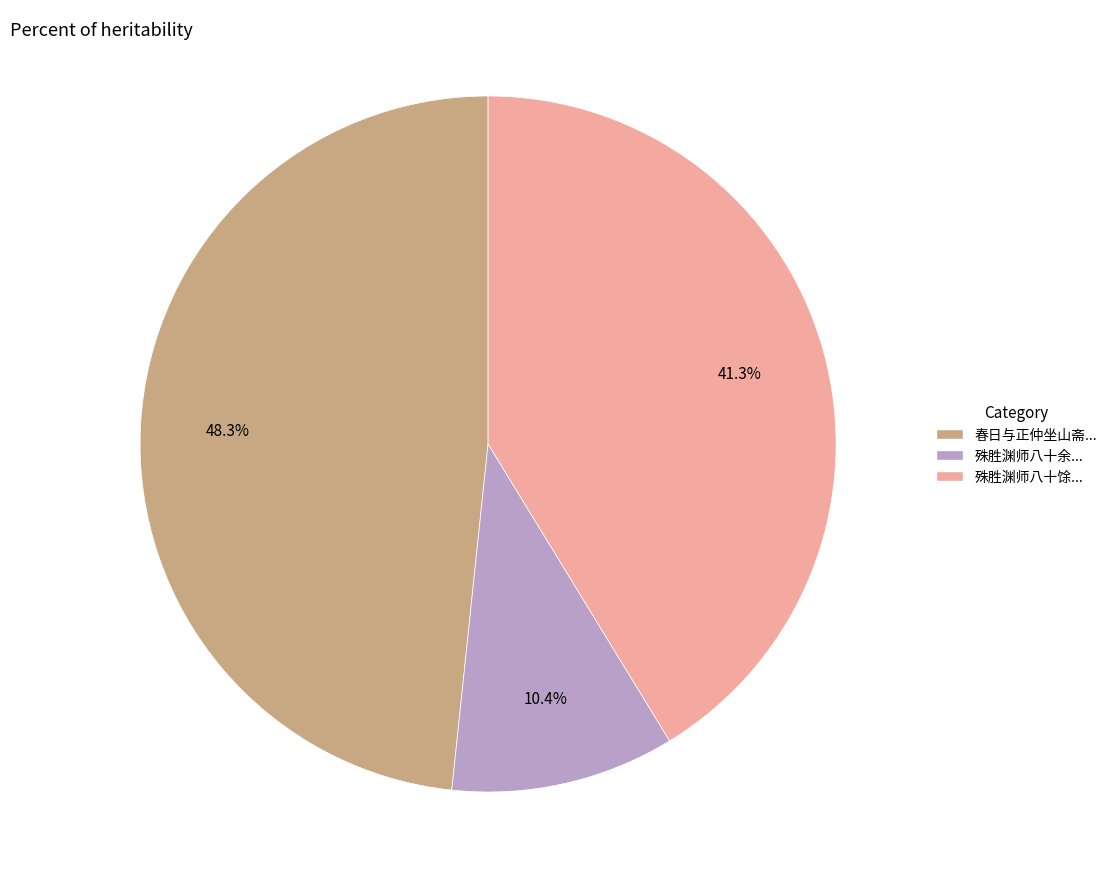

How many segments does this pie chart have?

3